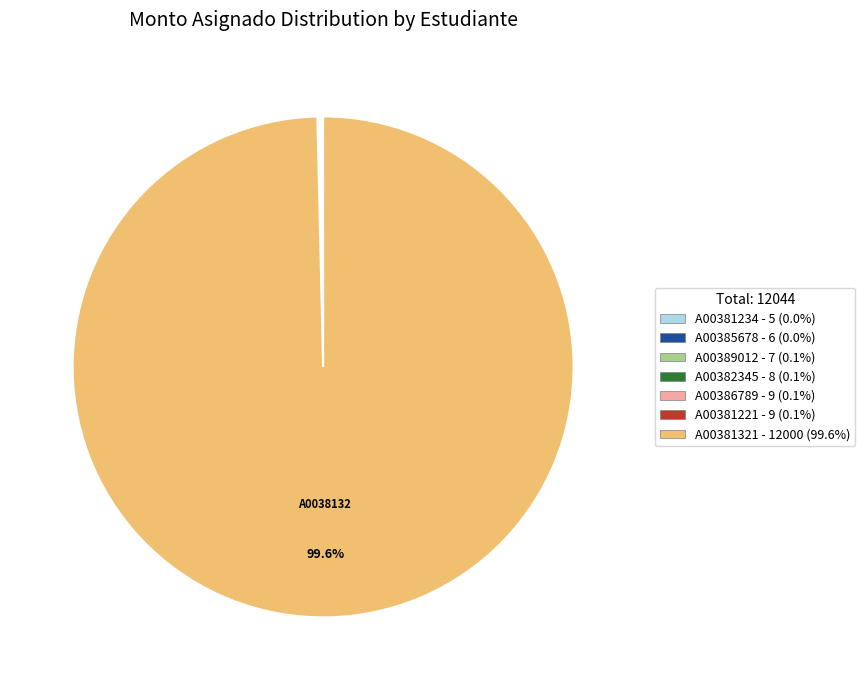

Is there a majority slice in this chart?

Yes